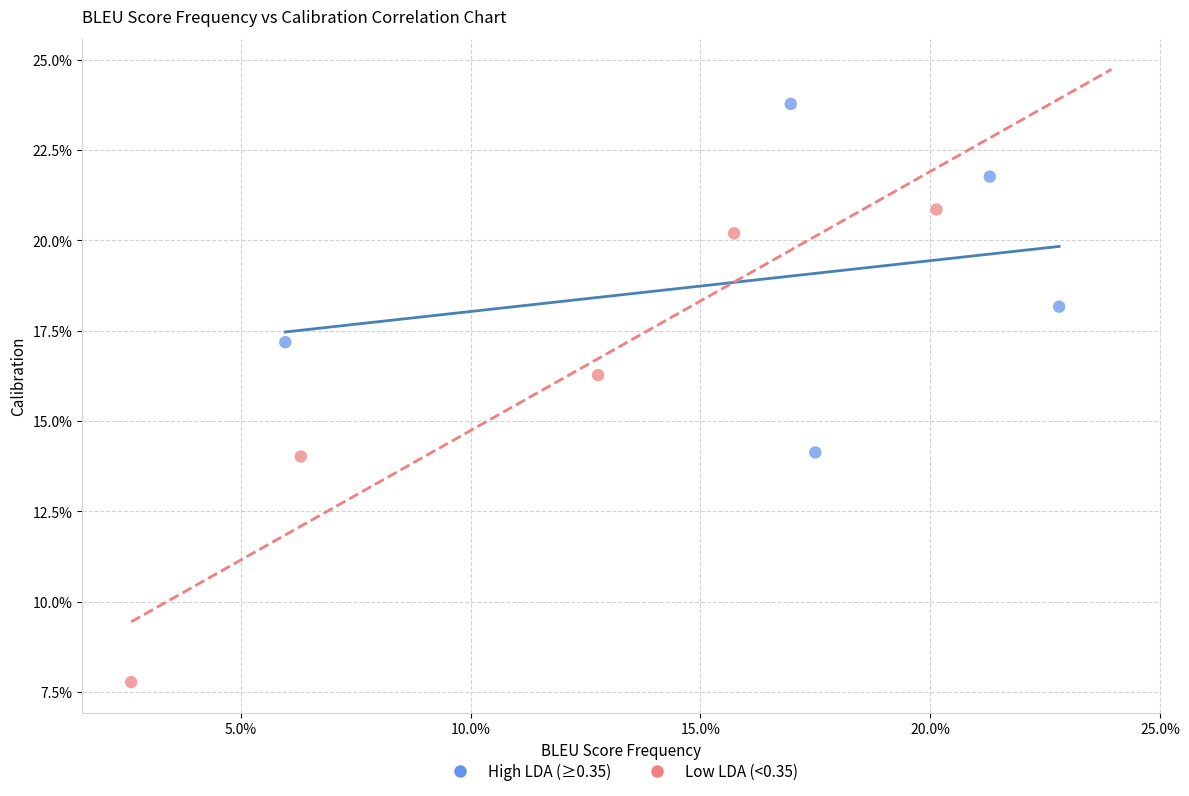

What are all the series names shown in the legend?

High LDA (≥0.35), Low LDA (<0.35)